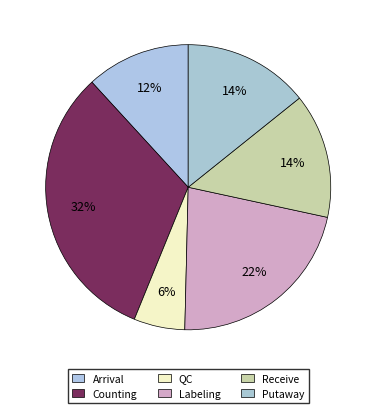

To the nearest percent, what portion does Labeling represent?

22%